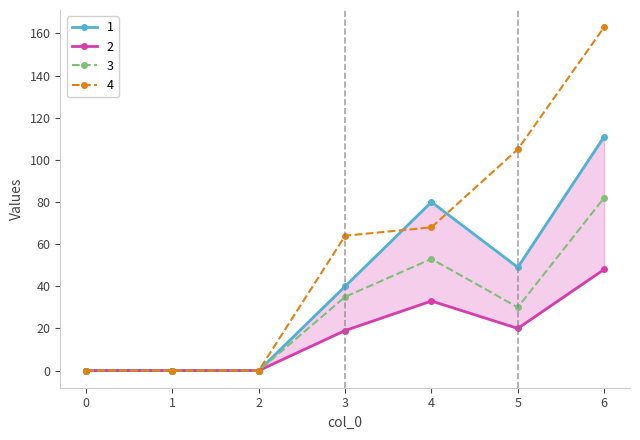

How many interior local peaks does the 3 series have?

1